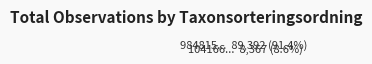

Which category has the biggest portion of the pie?

98481582